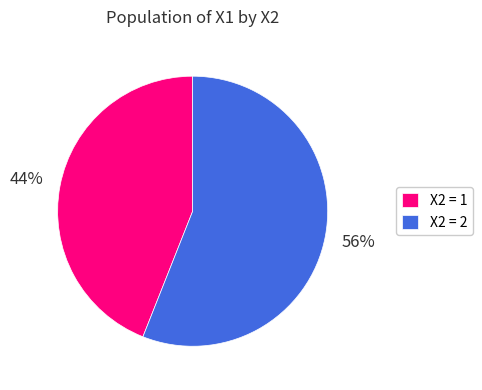

Do X2 = 2 and X2 = 1 together represent more than half of the pie?

Yes